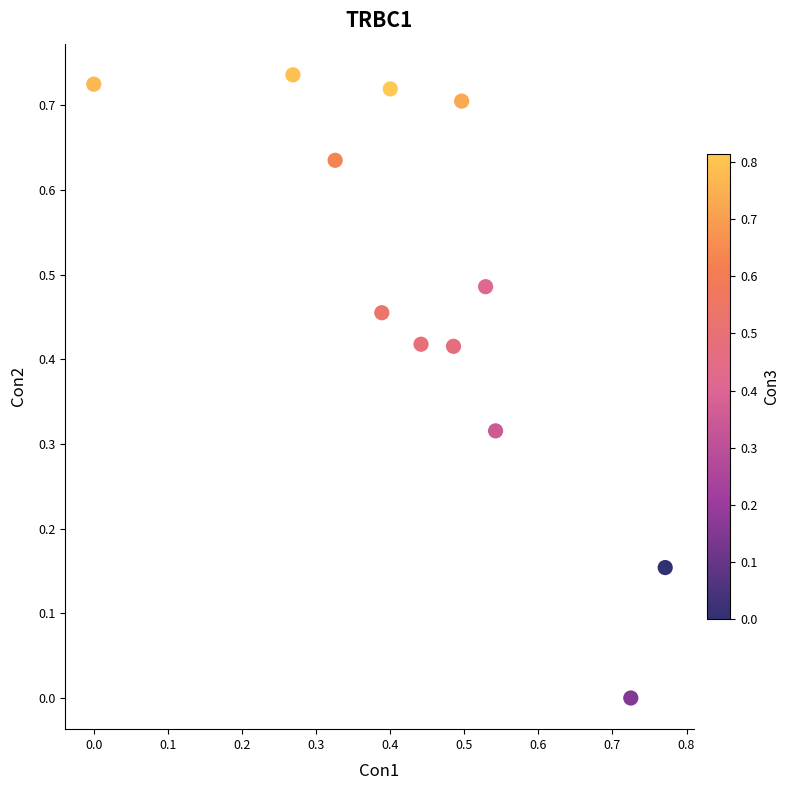

What is the range of X values (max minus min)?

0.8